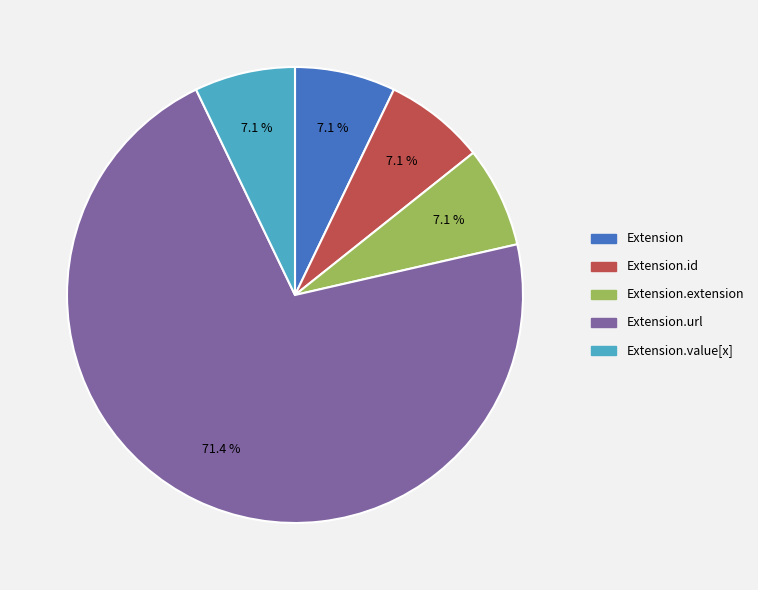

Is there a majority slice in this chart?

Yes